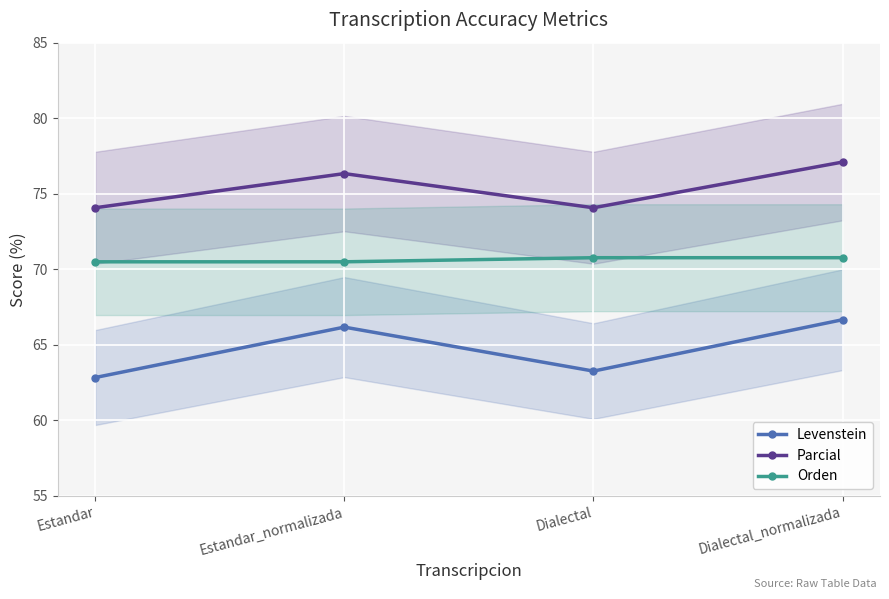

What is the highest value of the Parcial series?

77.1